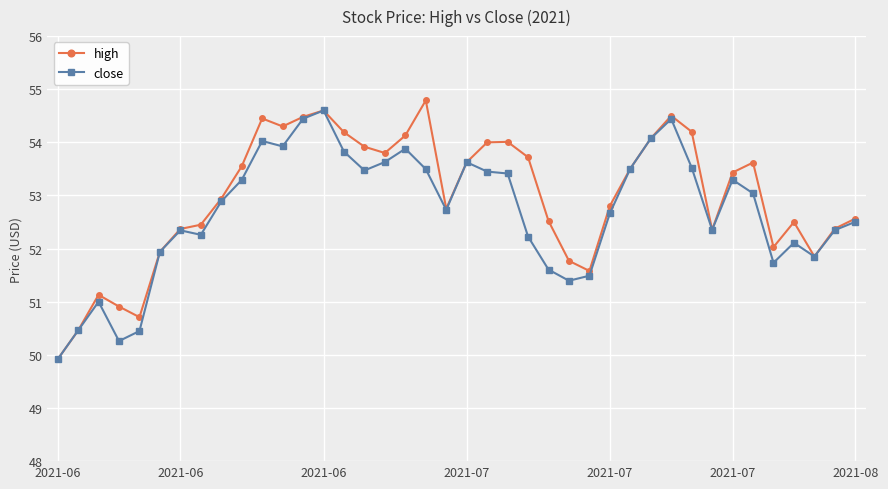

What is the value of the close point at the 34th from the left?

53.3